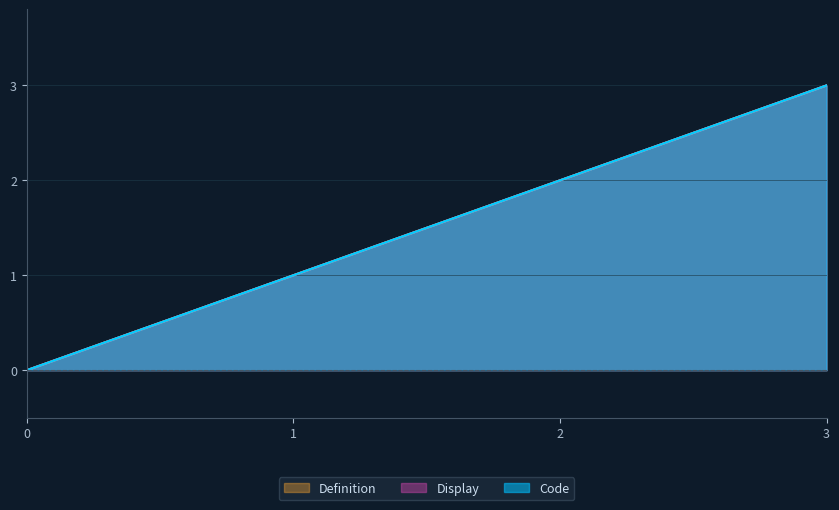

Which series has the widest spread of values?

Code